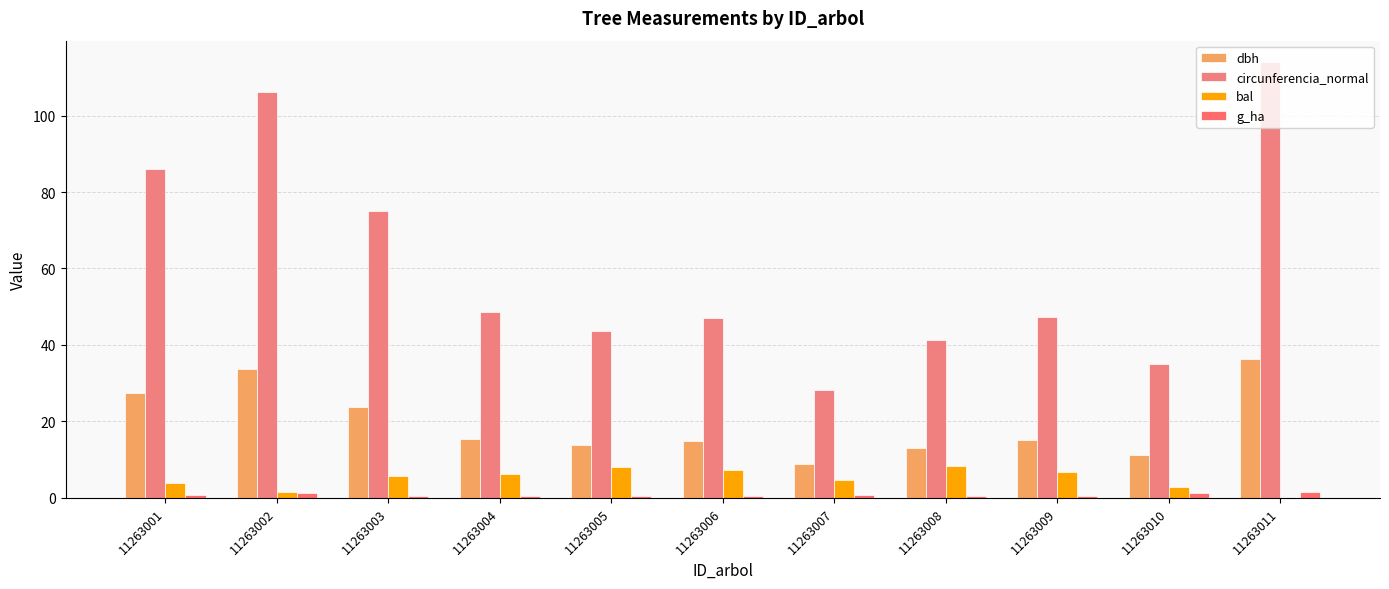

Reading left to right, what are all the values shown in this chart?

dbh: 27.4	33.8	23.9	15.5	13.9	14.9	9.0	13.2	15.1	11.2	36.2
circunferencia_normal: 86.1	106.0	75.1	48.7	43.7	47.0	28.3	41.3	47.4	35.0	113.9
bal: 4.0	1.5	5.6	6.2	8.0	7.4	4.8	8.5	6.8	2.7	0.0
g_ha: 0.8	1.3	0.6	0.6	0.5	0.6	0.8	0.4	0.6	1.2	1.5